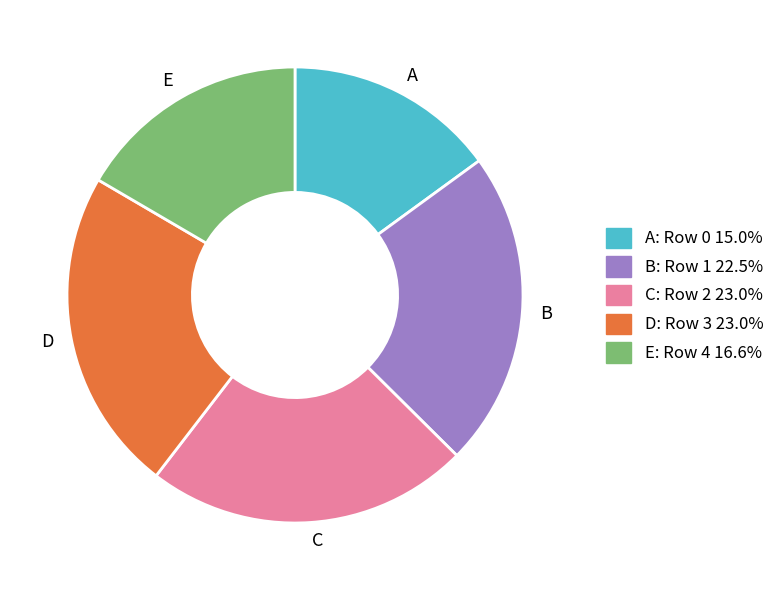

How many segments does this pie chart have?

5